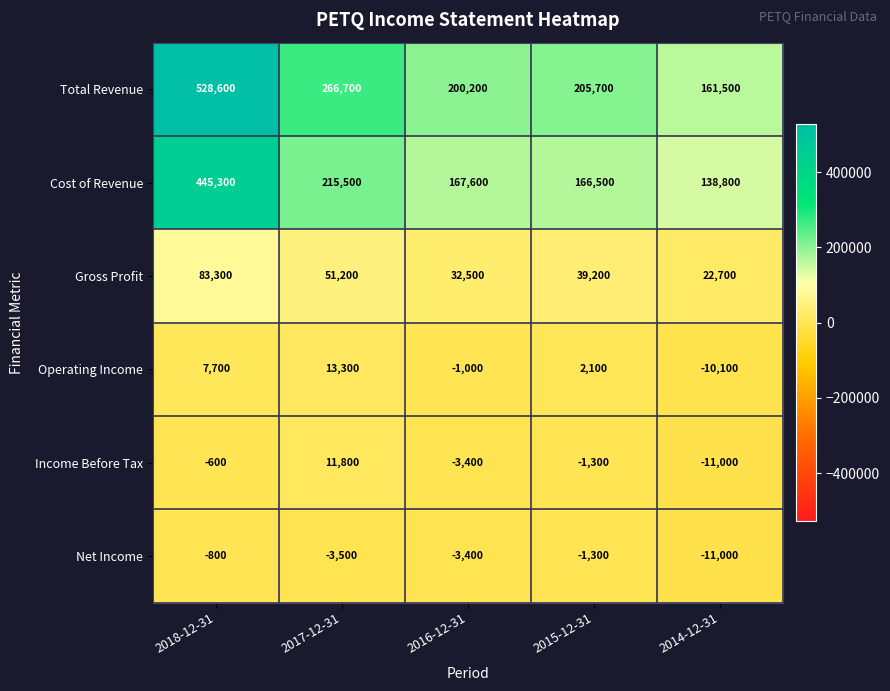

Which category has the lowest value across all series?

2014-12-31